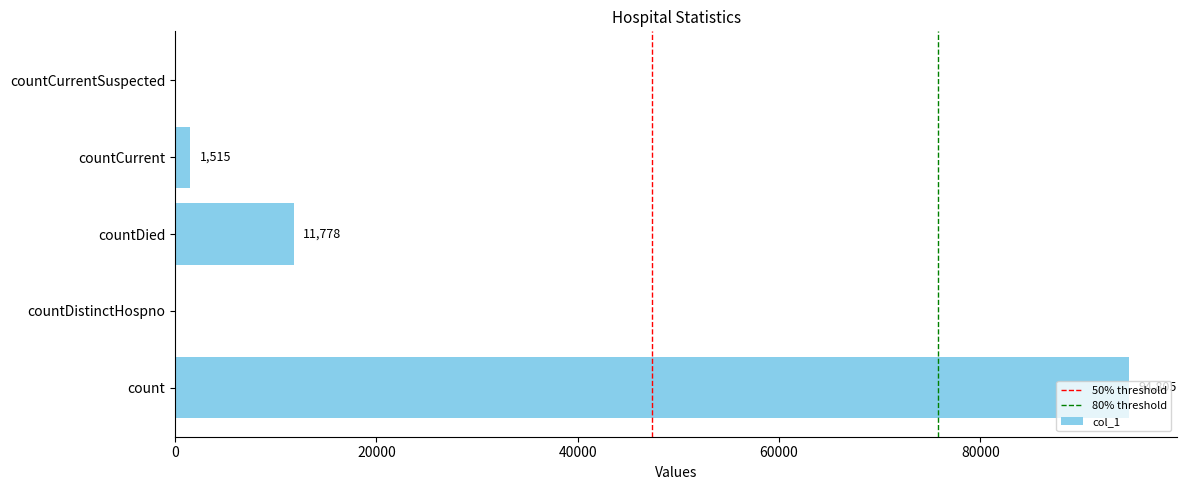

At which label is the value closest to 47402?

countDied